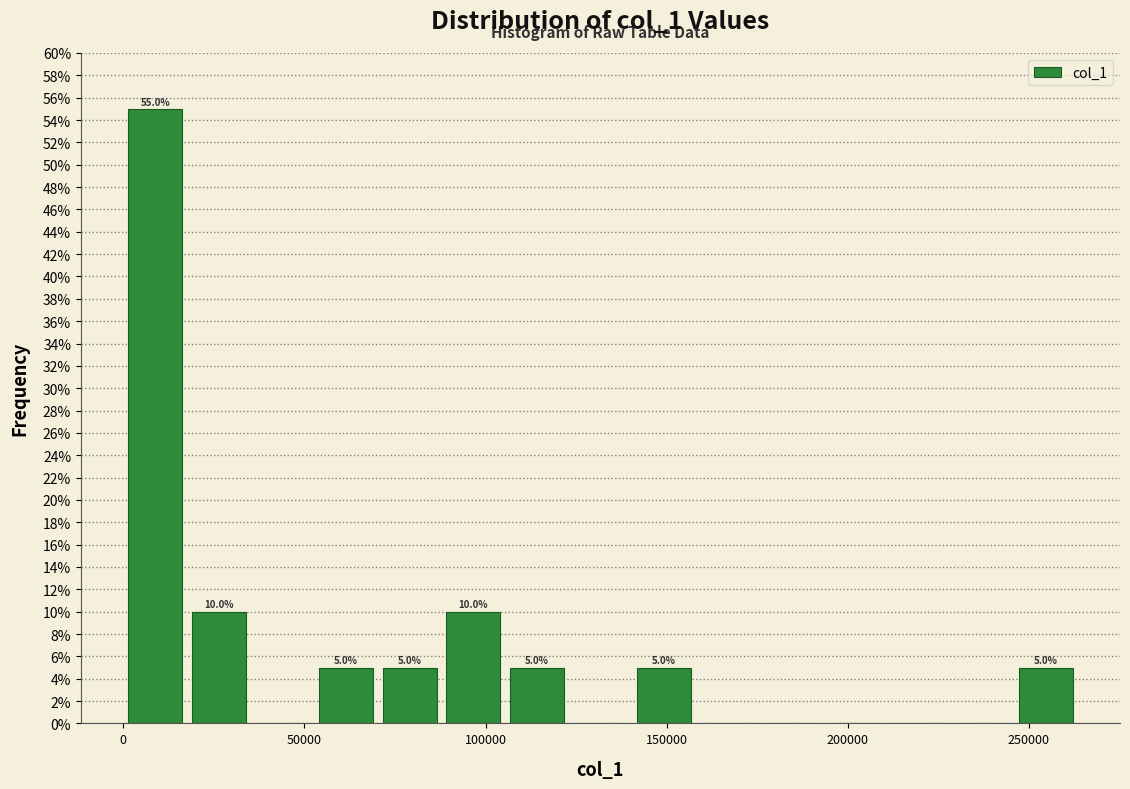

Around what value on the x-axis is the tallest bar? Give the approximate position of its centre, as read against the axis.

10000